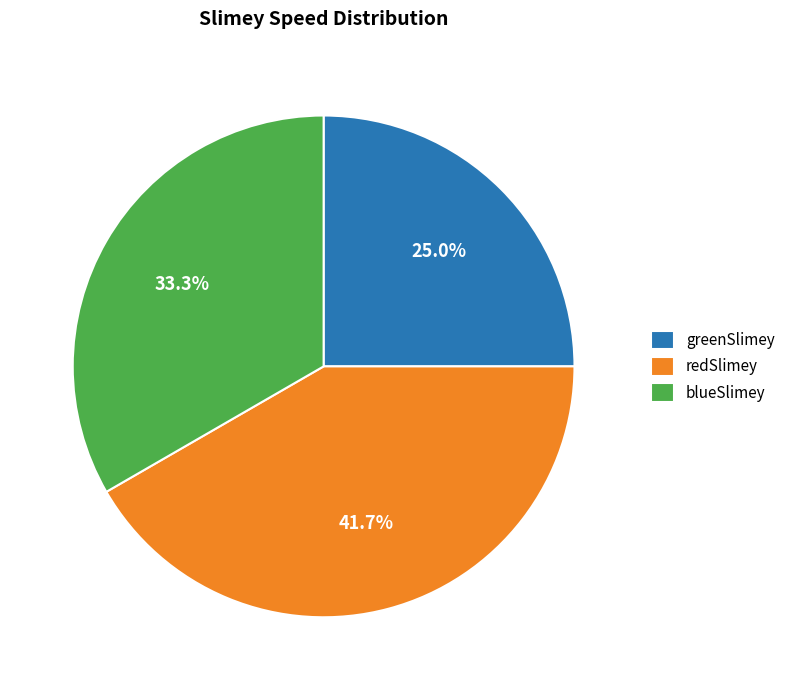

What percentage is the blueSlimey slice, to the nearest percent?

33%